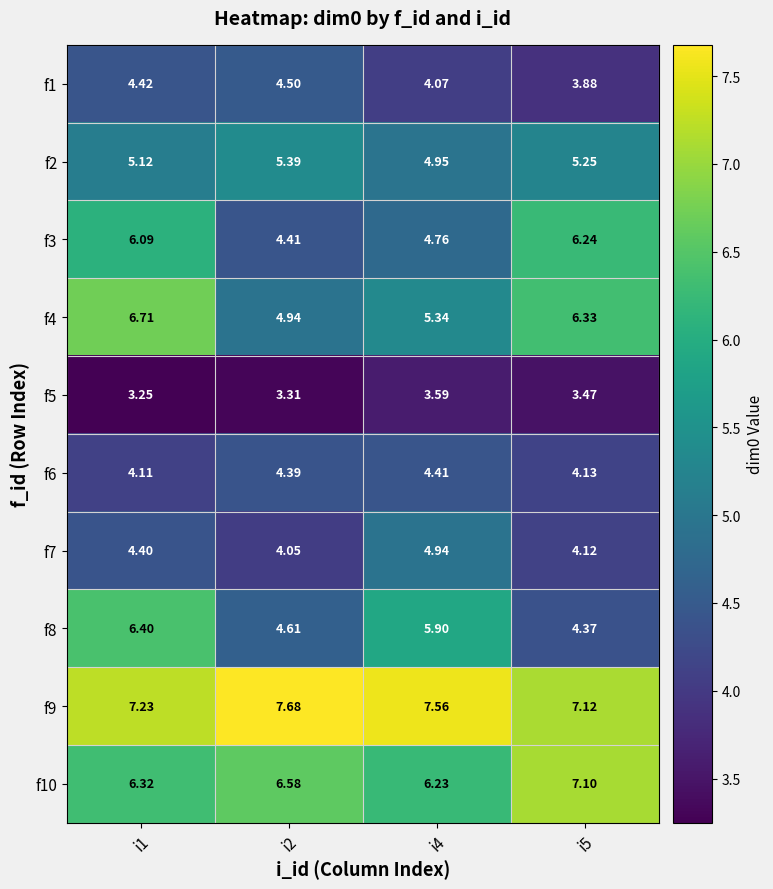

Is the value of f8 at i4 greater than the value of f3 at i5?

No